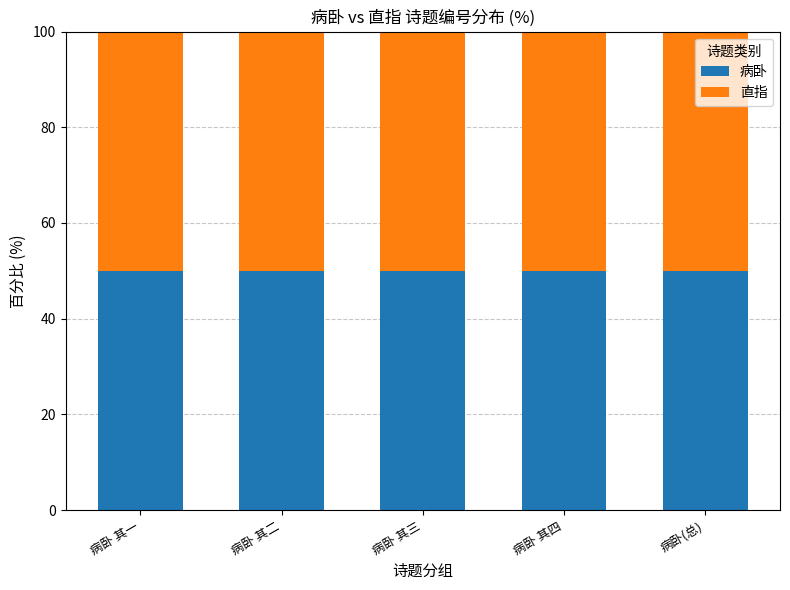

Does the chart contain any negative values?

No